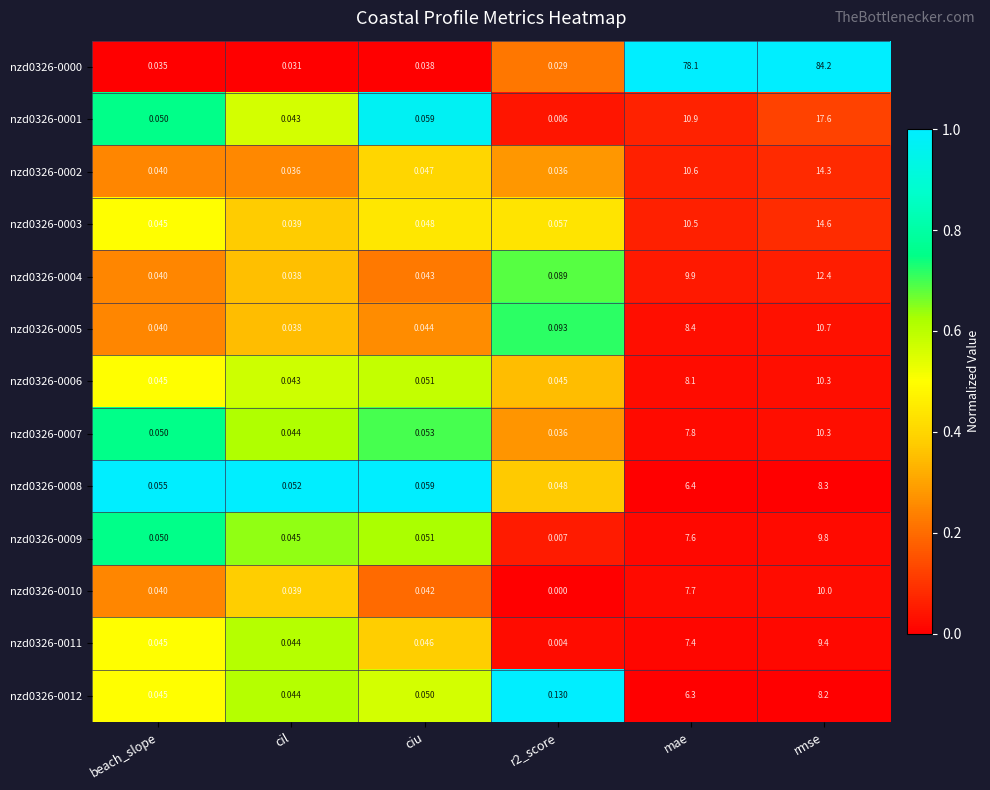

Which category has the lowest value across all series?

r2_score